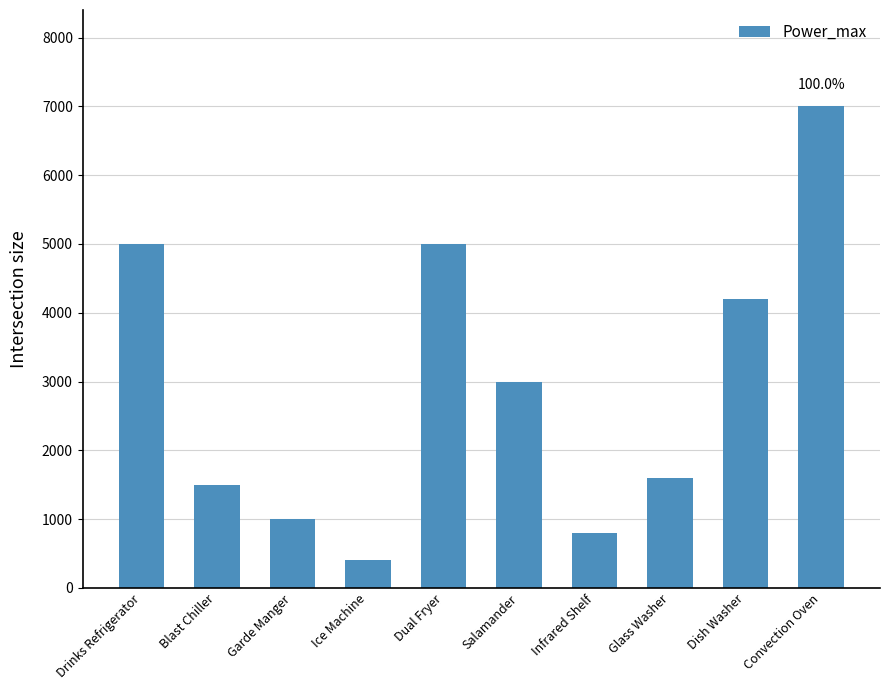

How many bars are there in total?

10